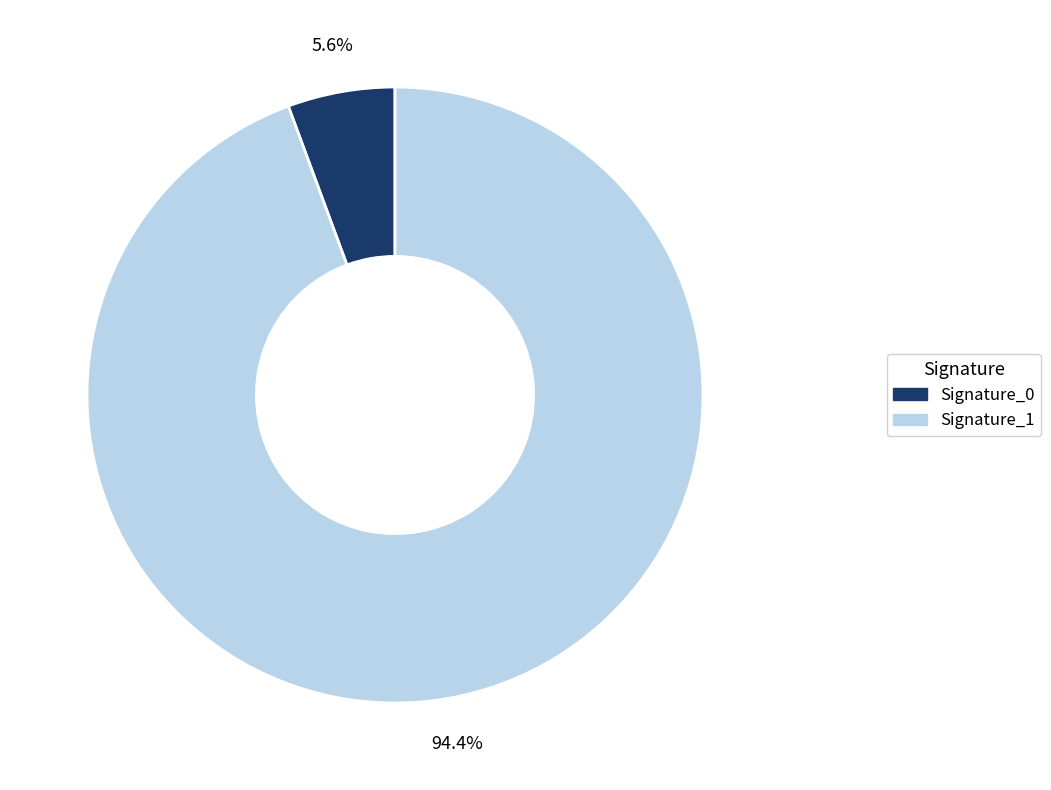

Is there any slice that represents more than half of the pie?

Yes